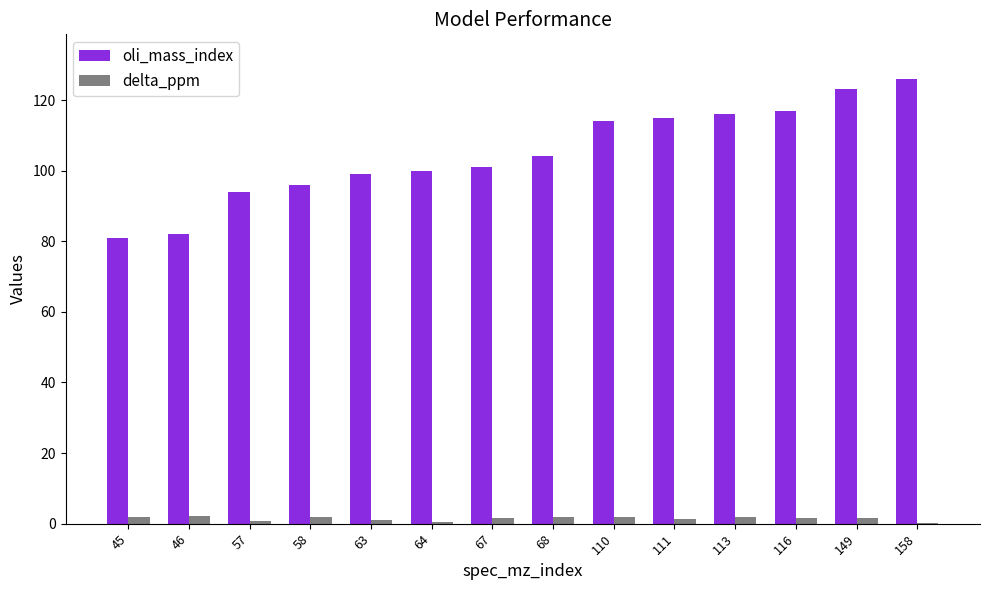

What is the highest value of the oli_mass_index series?

126.0